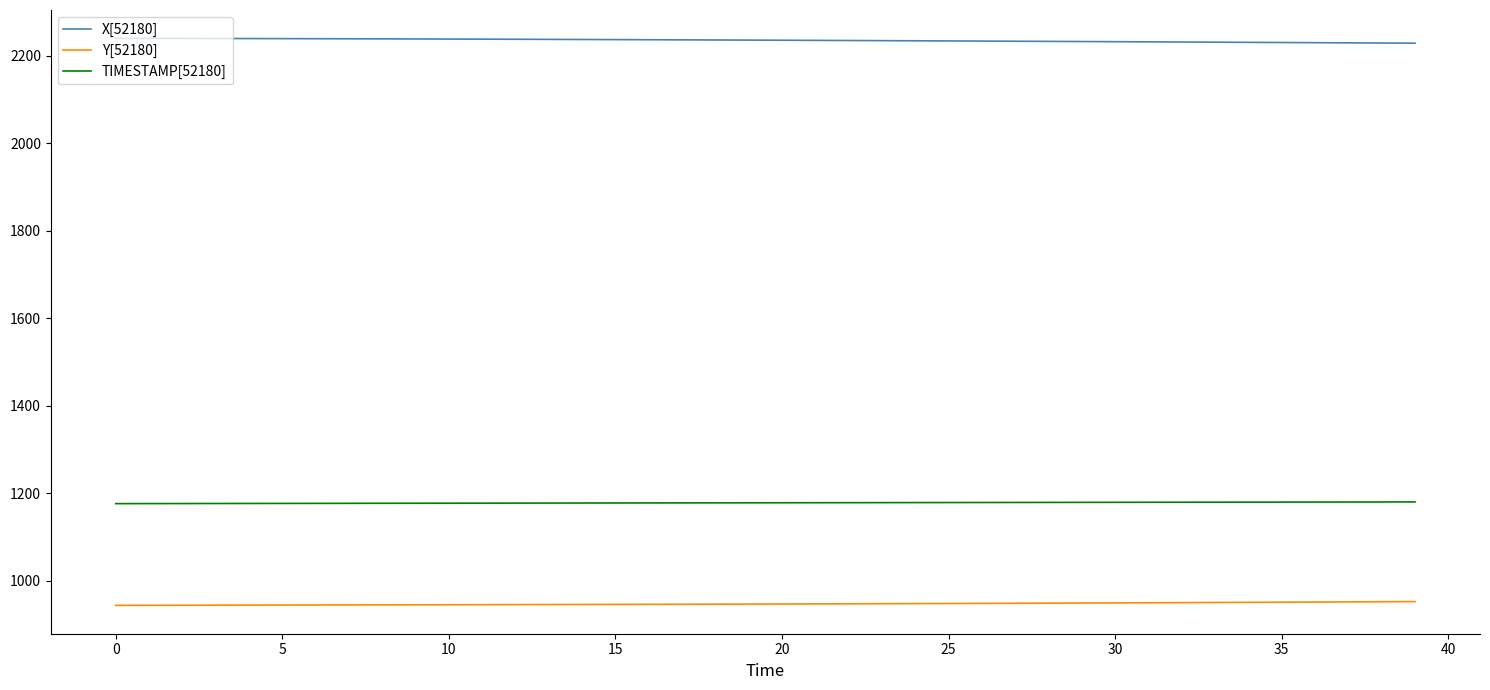

Does the chart display data point markers on the line(s)?

No